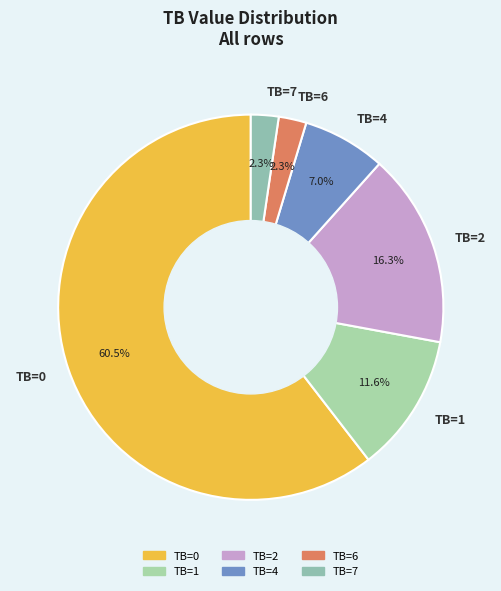

What is the largest slice in the pie chart?

TB=0